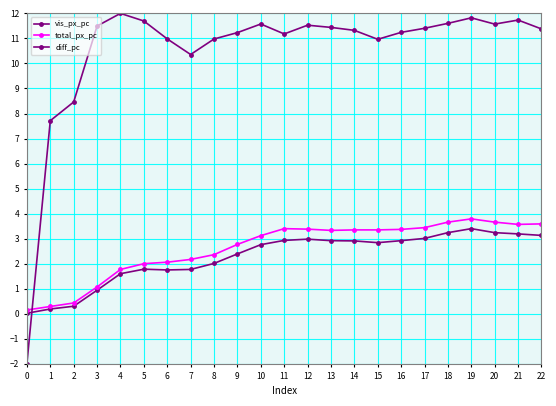

What is the lowest value of the diff_pc series?

-2.0